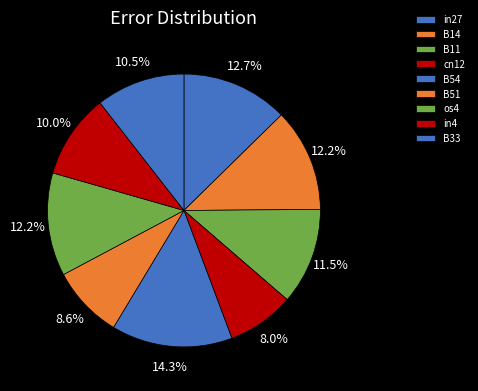

The in4 slice represents 10% of the pie. True or false?

True